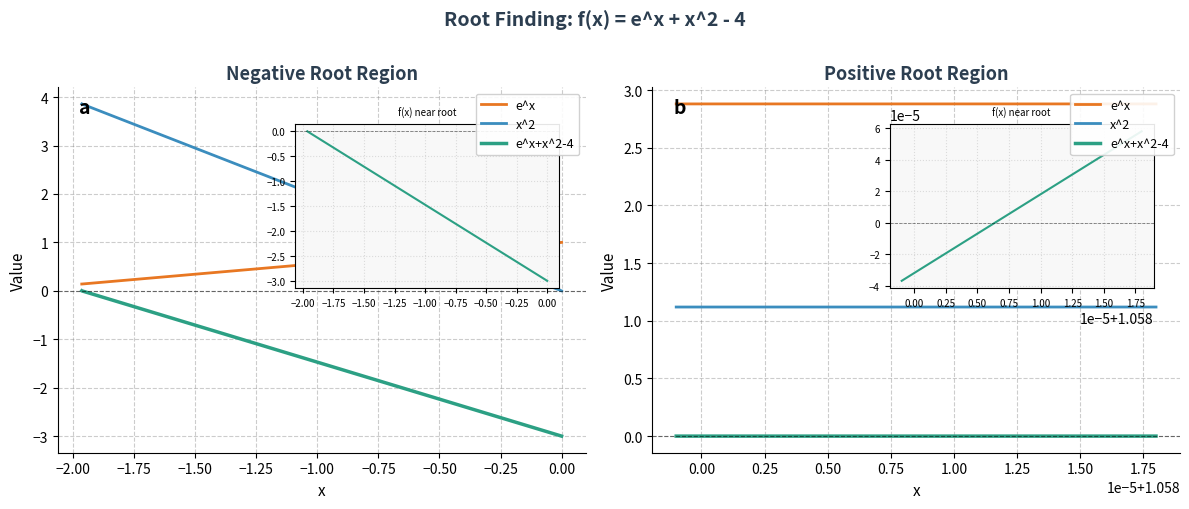

What is the maximum value for e^x?

2.9